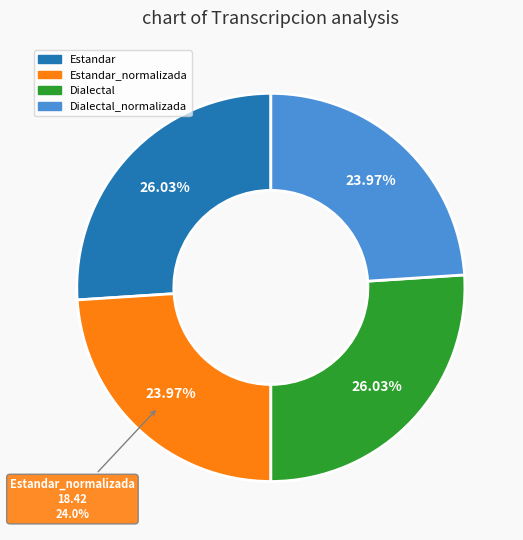

Does Dialectal_normalizada account for over 50% of the chart?

No